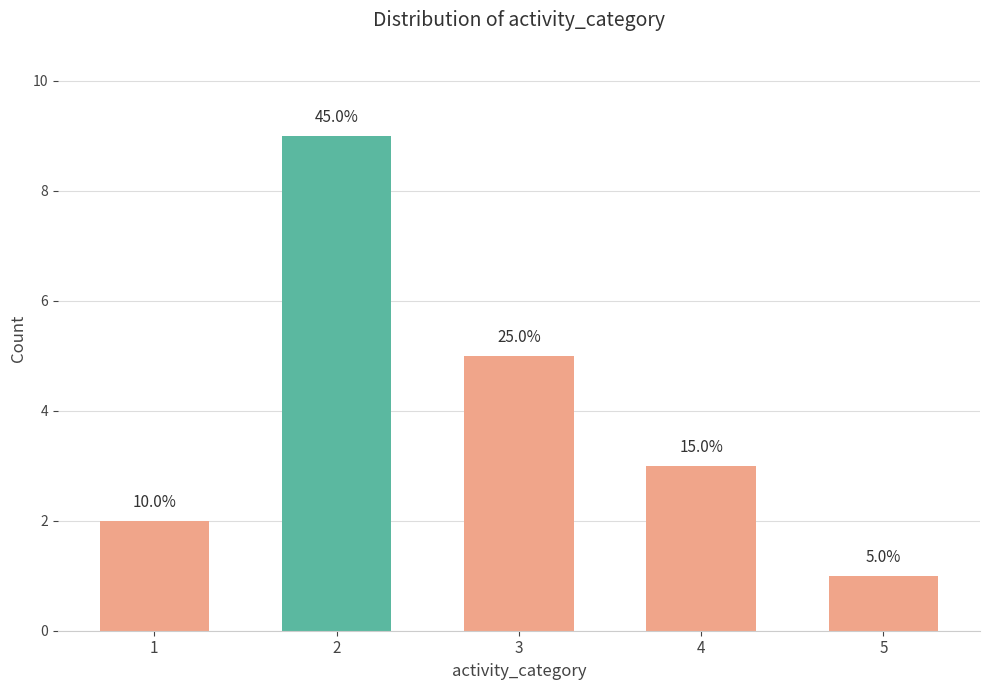

What is the value of the 2nd bar from the left?

9